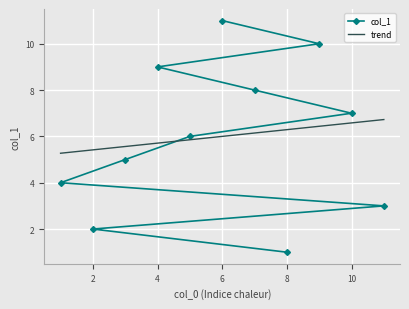

How many data points in trend are less than 6?

5